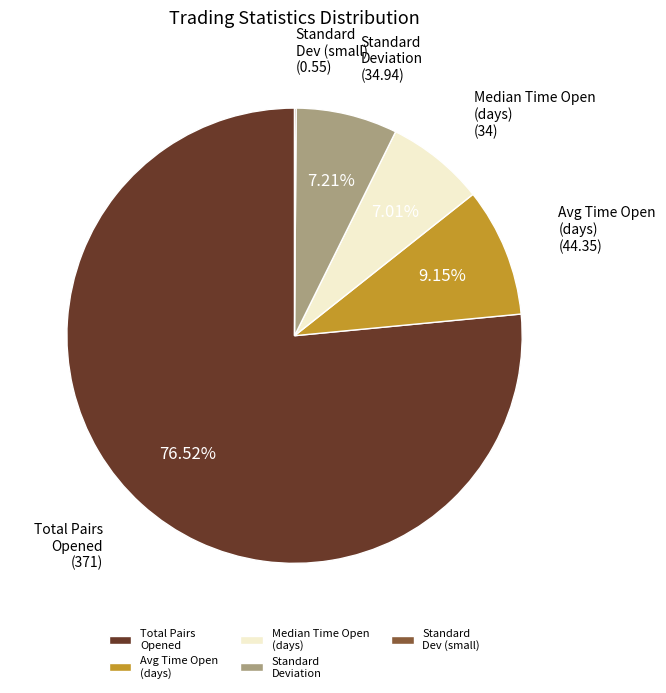

Which slice is the largest?

Total Pairs Opened